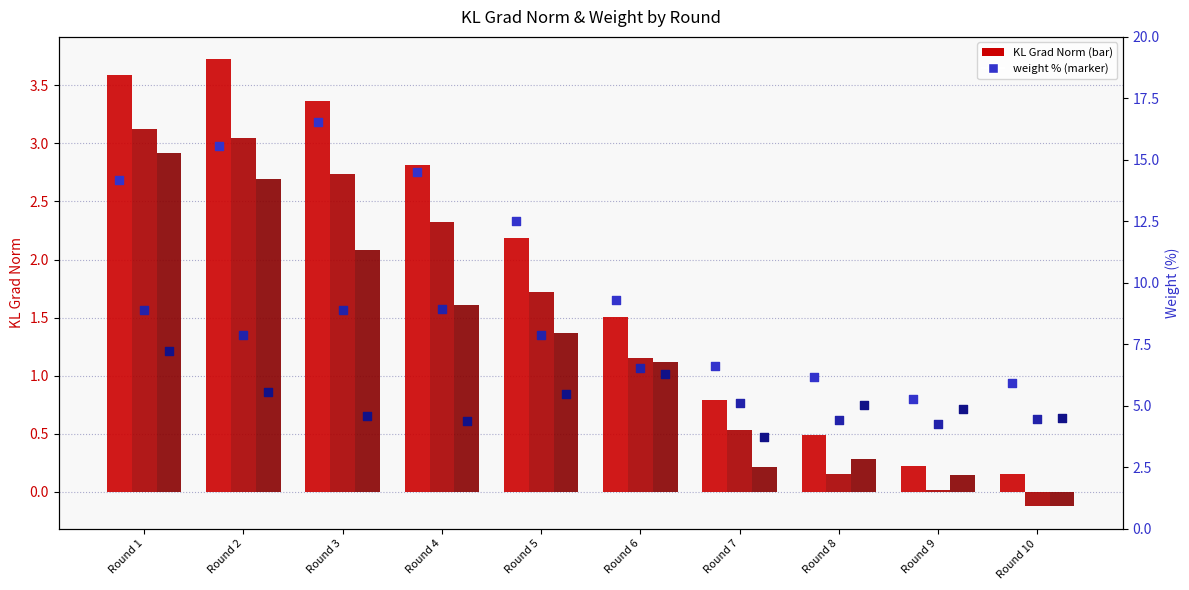

Which series has the largest total across all categories?

Client 0 weight %